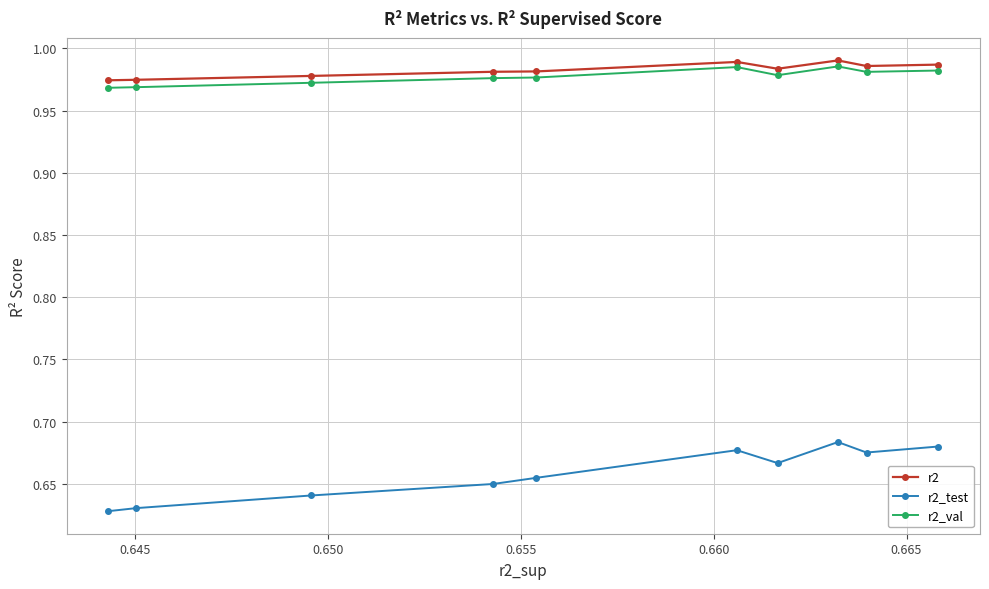

Which series has the widest spread of values?

r2_test